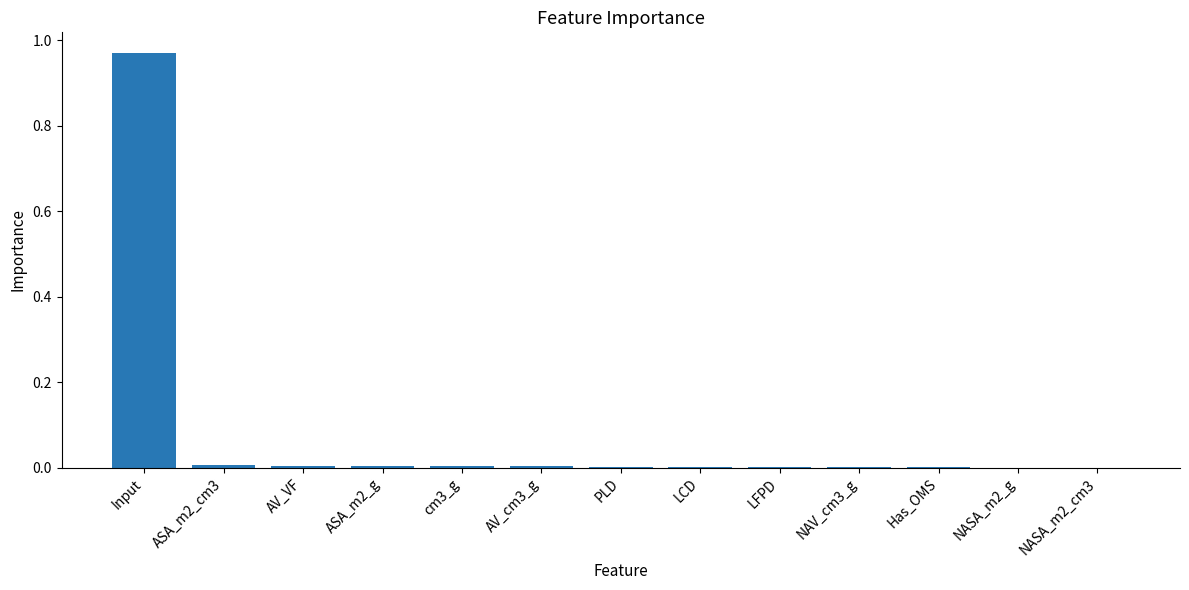

Which category has the highest value across all series?

Input